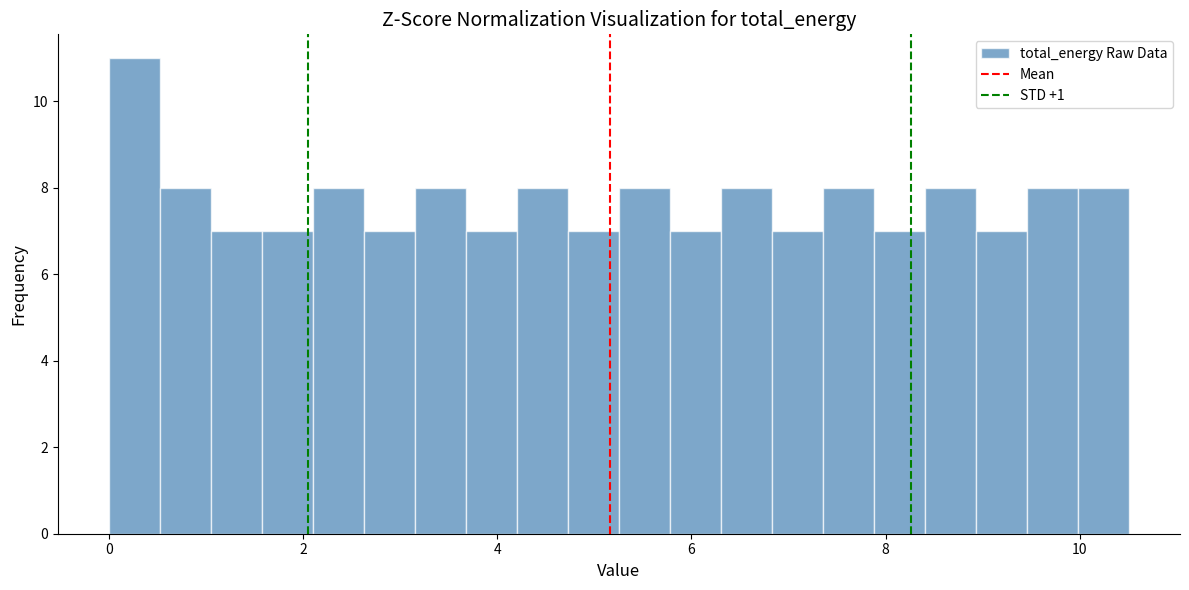

Read against the x-axis, roughly where is the centre of the tallest bar?

0.2